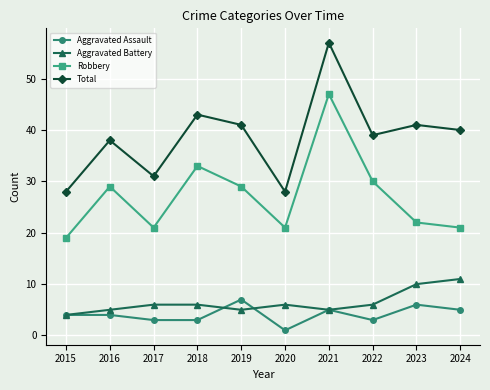

Rank the series by their maximum value, from highest to lowest.

Total, Robbery, Aggravated Battery, Aggravated Assault